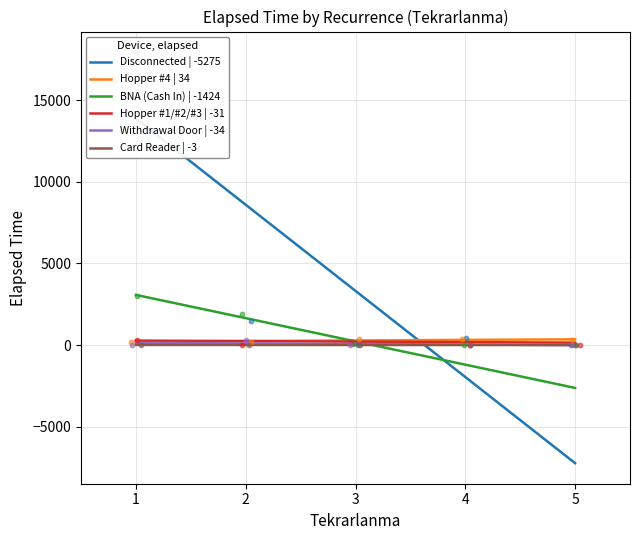

Is the value of Withdrawal Door at 5 greater than the value of Hopper #1/#2/#3 at 4?

No